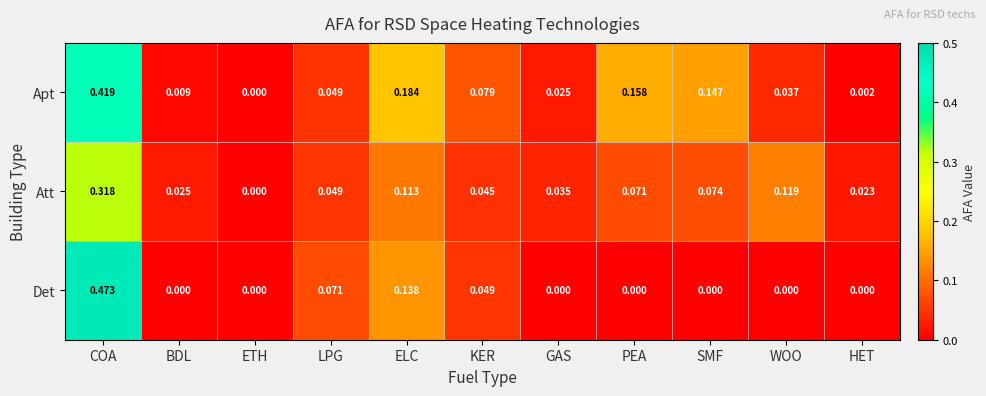

At which label is Apt closest to 0?

ETH